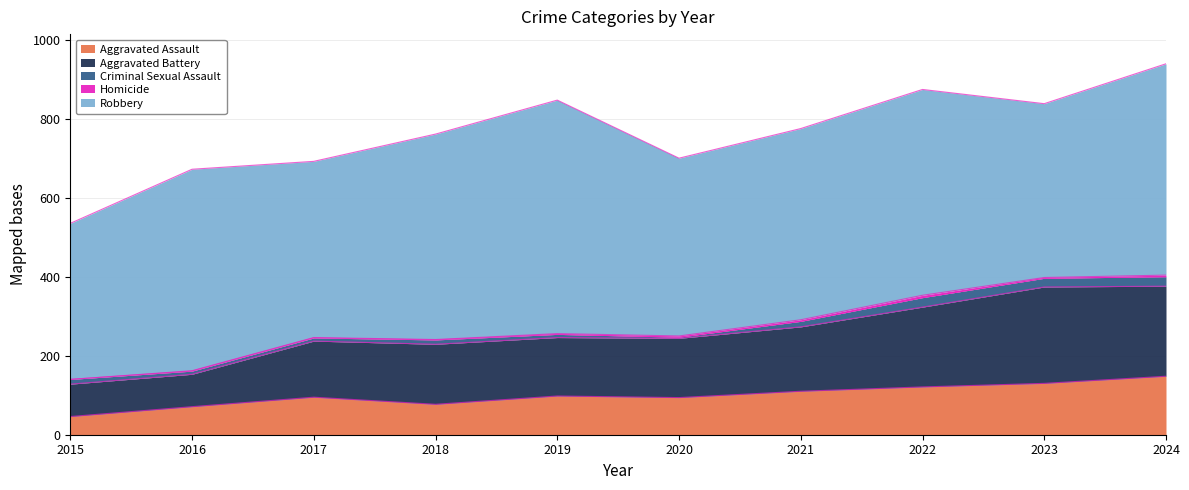

Count the number of data series in this chart.

5